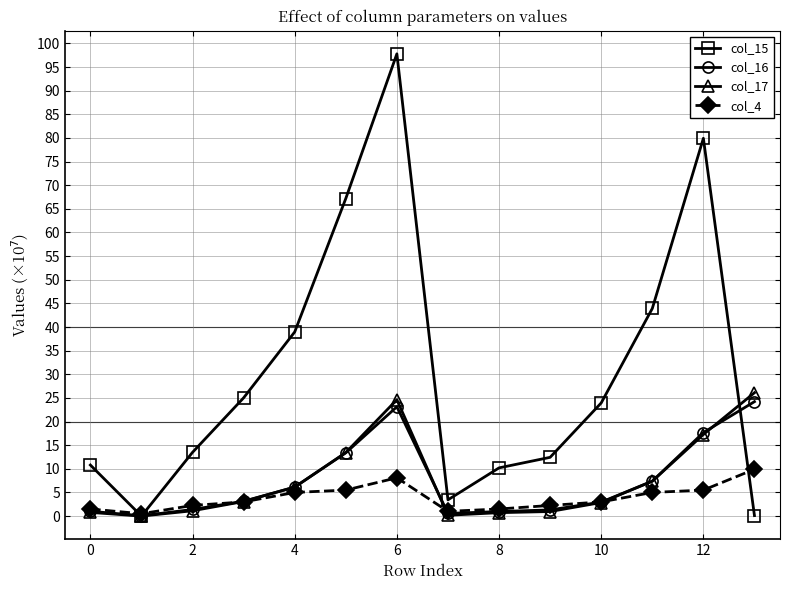

What is the difference between the second highest and minimum values in the col_16 series?

23.1